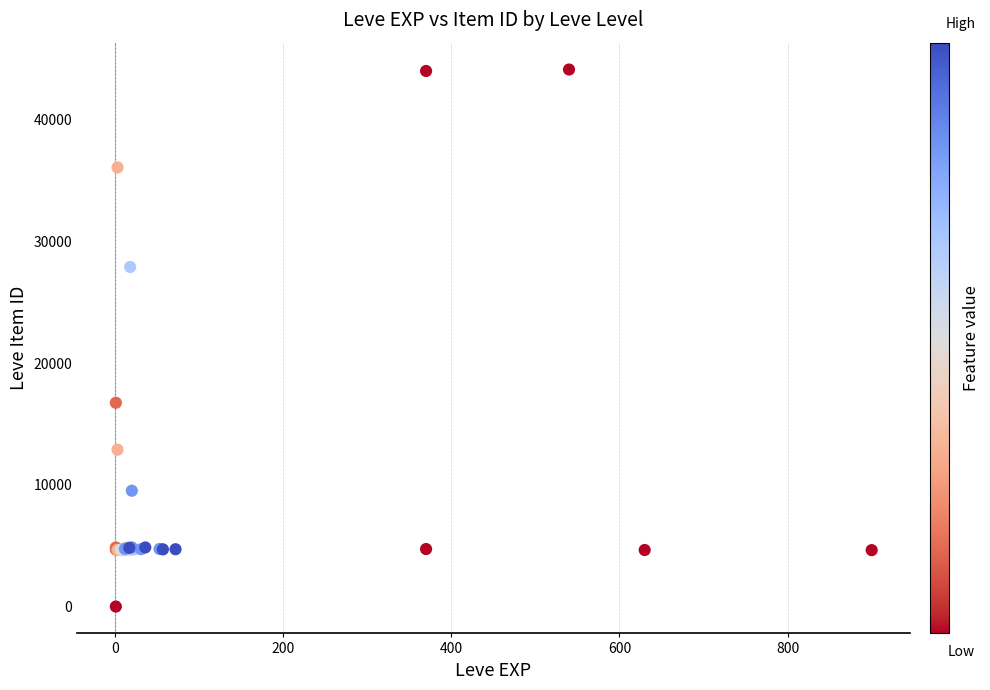

What Y value in the scatter plot is closest to 22050?

16734